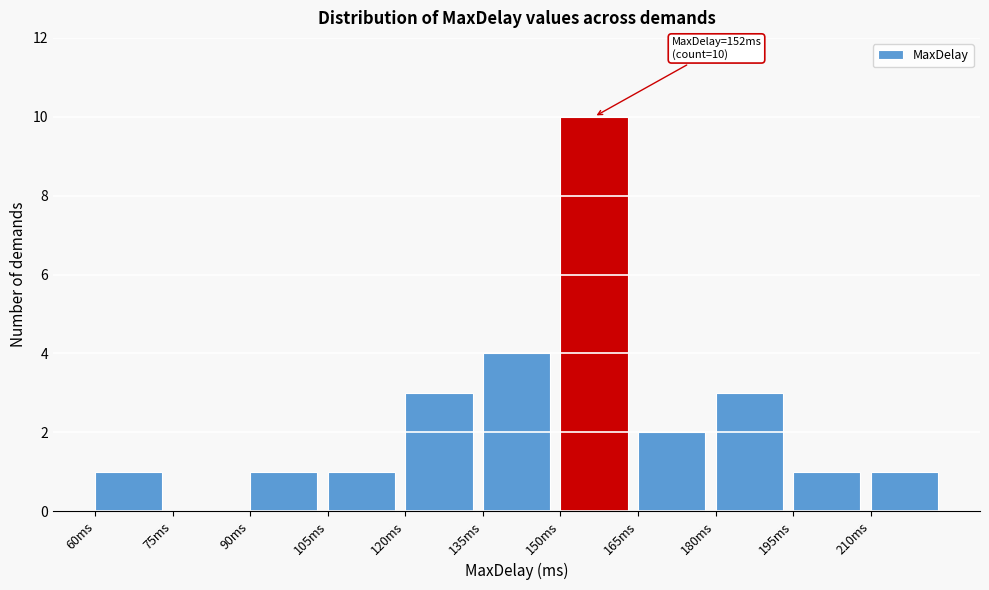

Reading right to left, list all the values displayed in this chart.

210ms=1	195ms=1	180ms=3	165ms=2	150ms=10	135ms=4	120ms=3	105ms=1	90ms=1	75ms=0	60ms=1